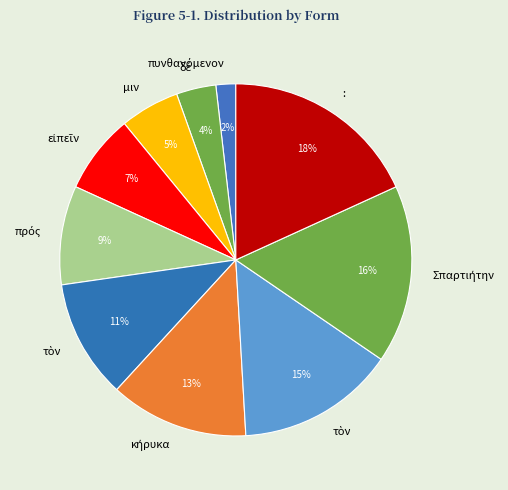

How many segments does this pie chart have?

10